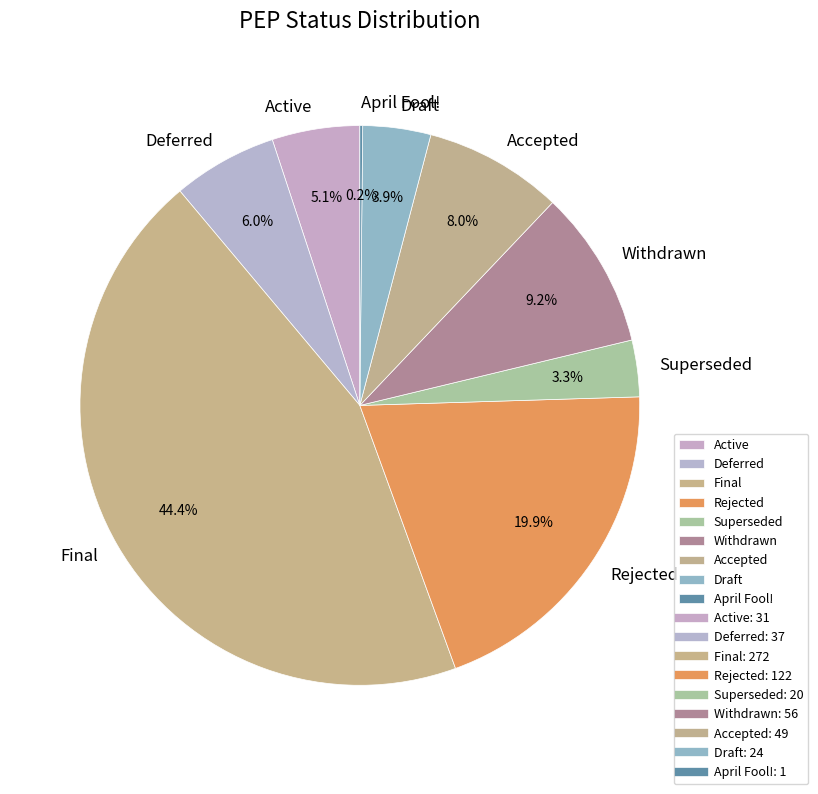

Between Accepted and Final, which is larger?

Final